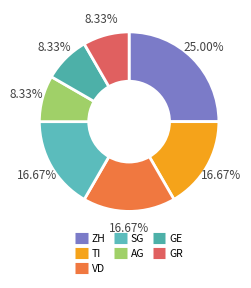

Is there any slice that represents more than half of the pie?

No